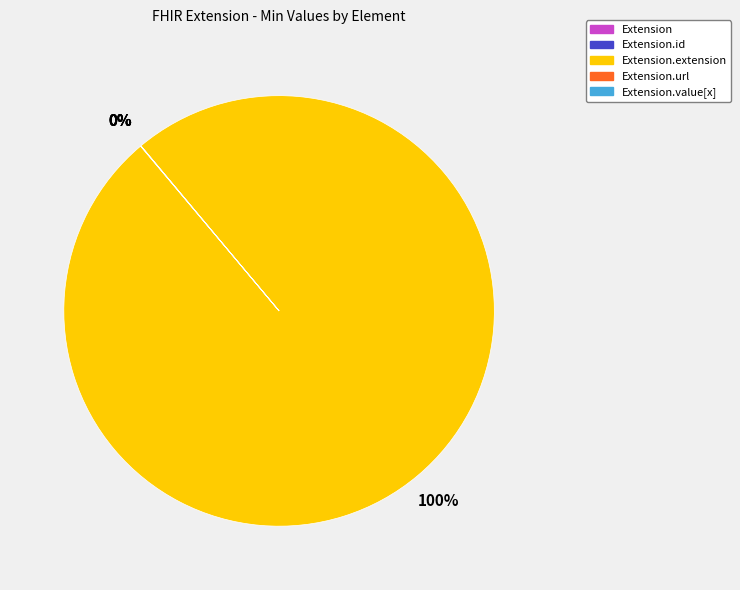

To the nearest percent, what is the average slice percentage?

20%